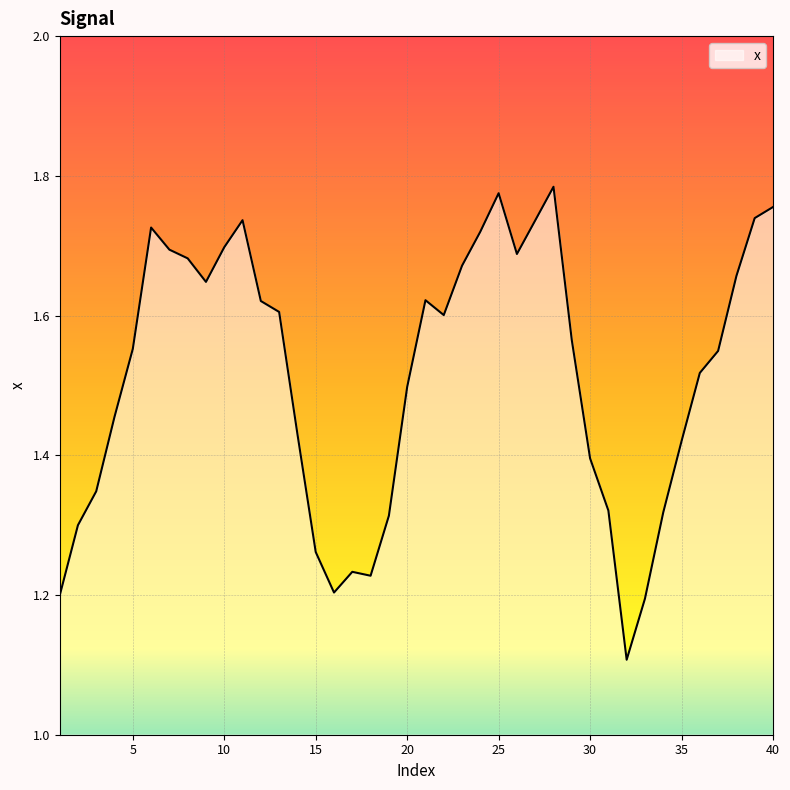

What is the difference between the maximum and minimum values?

0.7